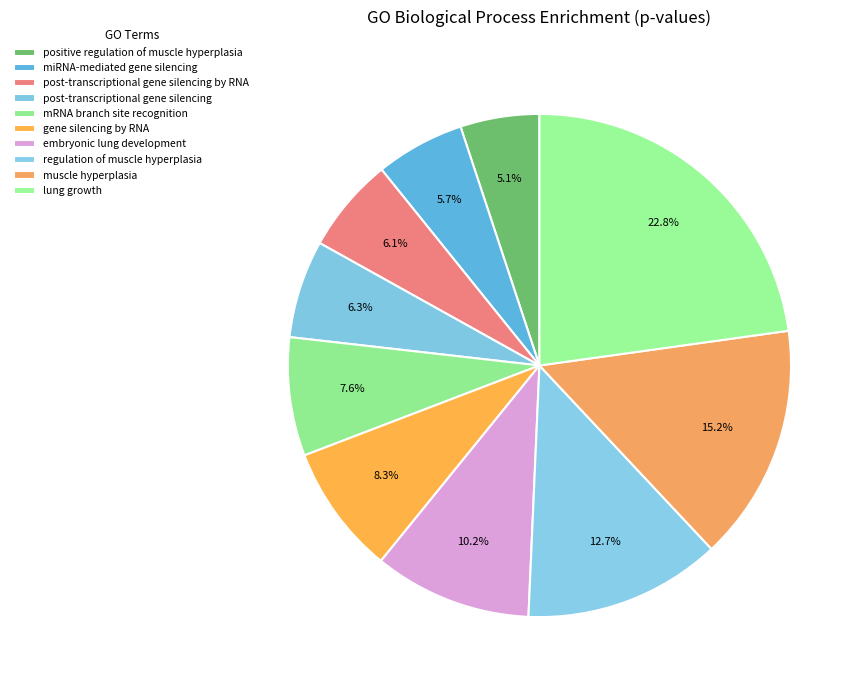

Count the number of slices in the pie.

10